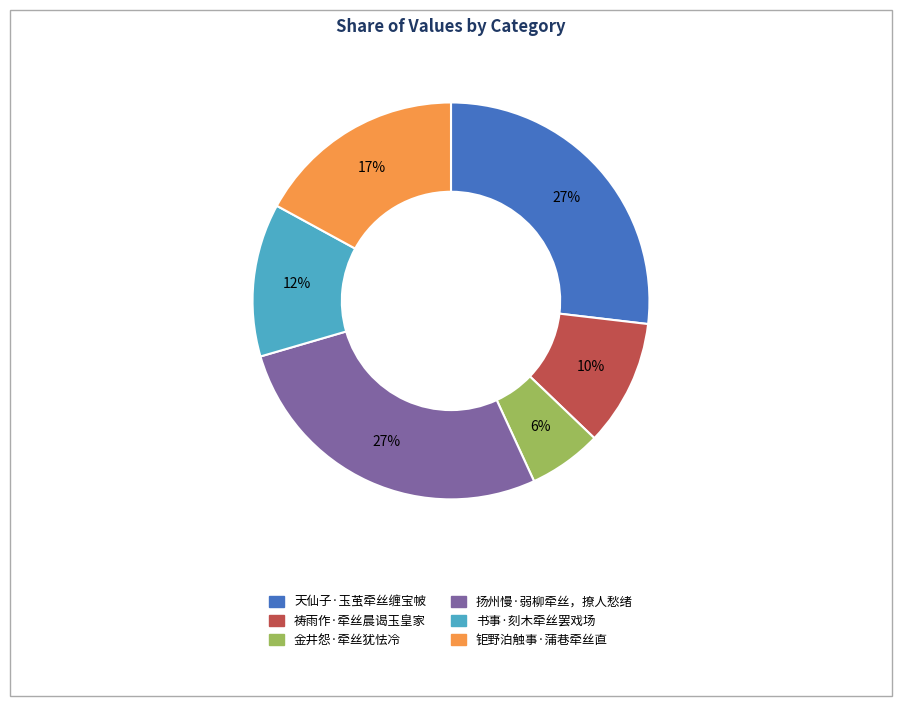

Is 祷雨作·牵丝晨谒玉皇家 the majority of the pie?

No